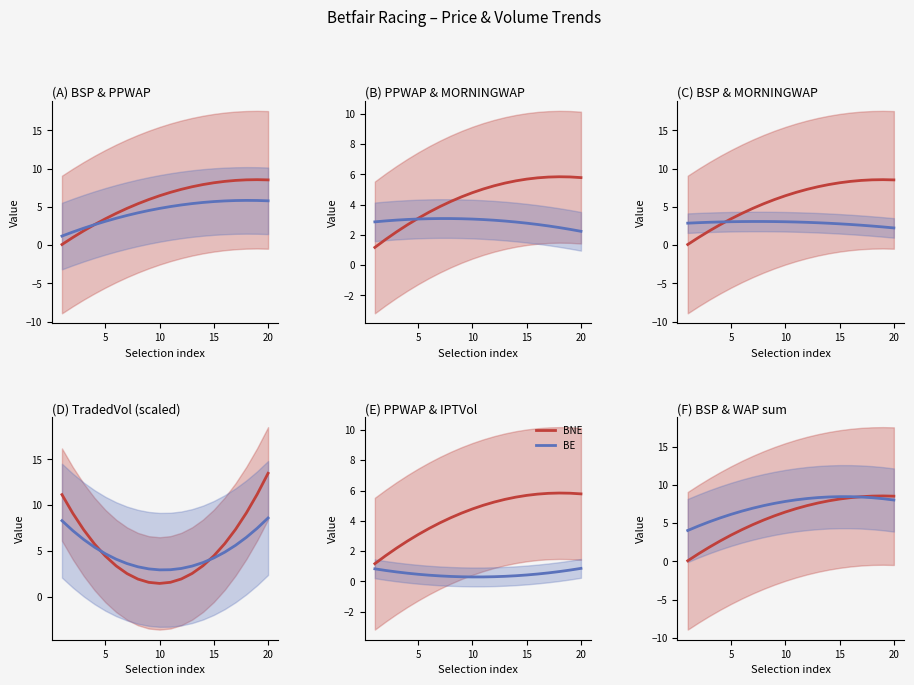

How many lines are shown in the chart?

2